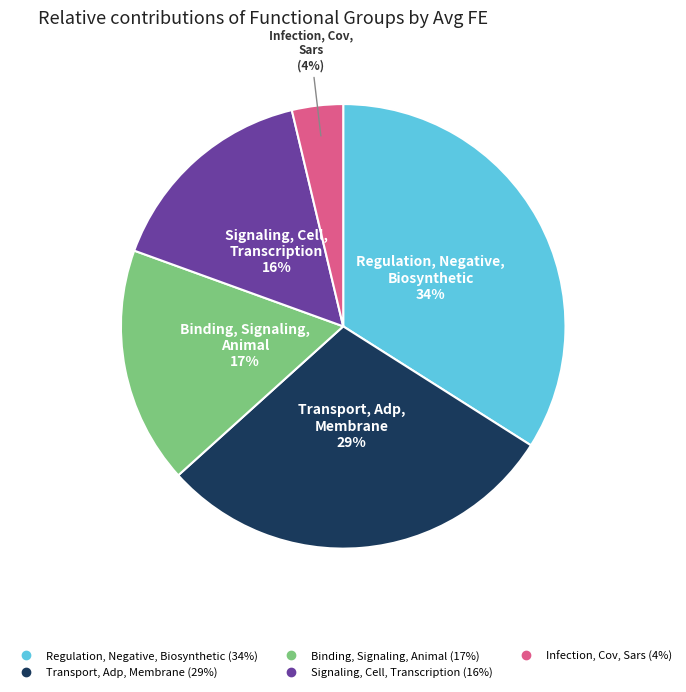

To the nearest percent, what is the difference between the largest and smallest slice percentages?

30%